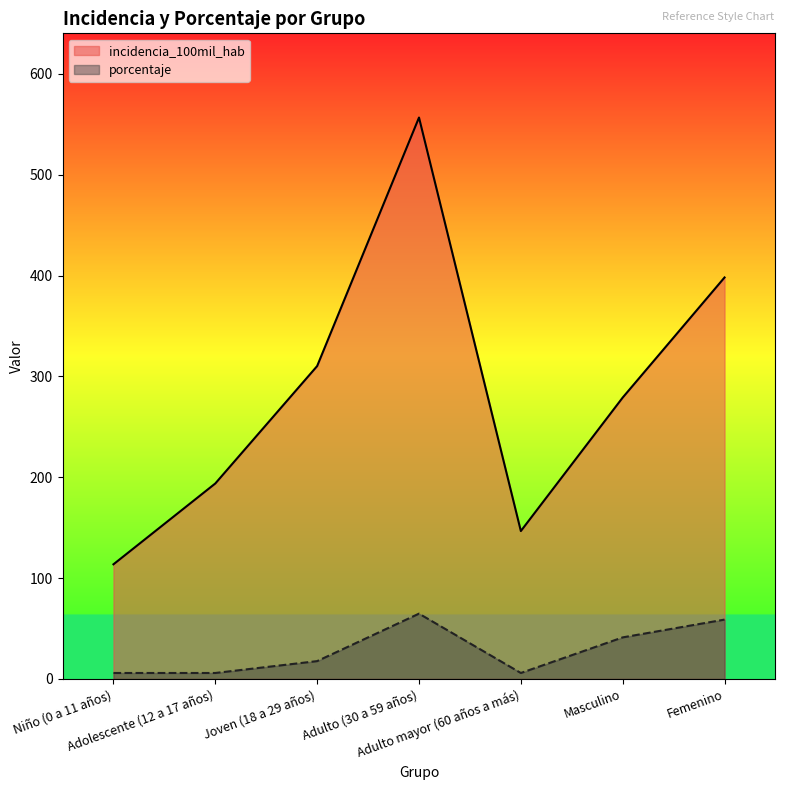

What is the difference between the highest and lowest values at Adolescente (12 a 17 años)?

187.9